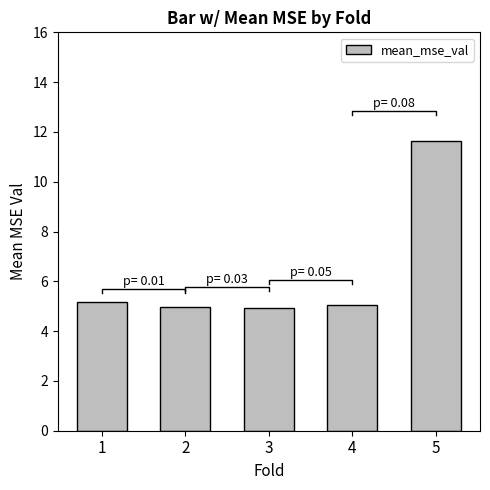

How many values are below 5?

2